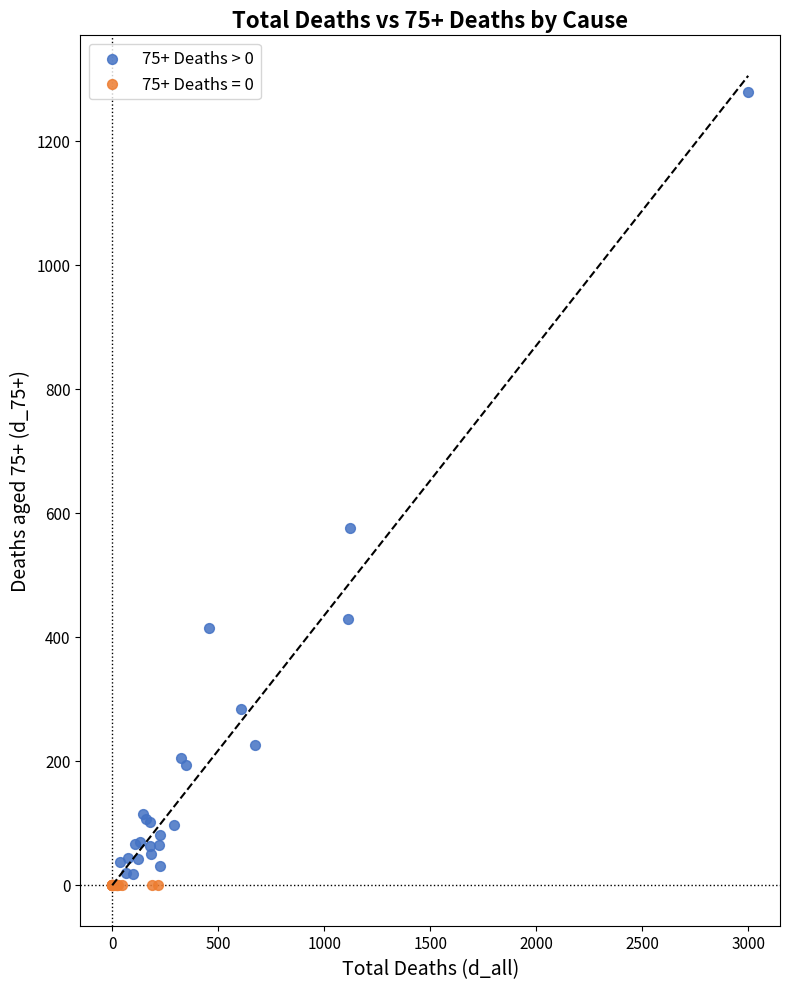

Which series contains the highest Y value?

75+ Deaths > 0